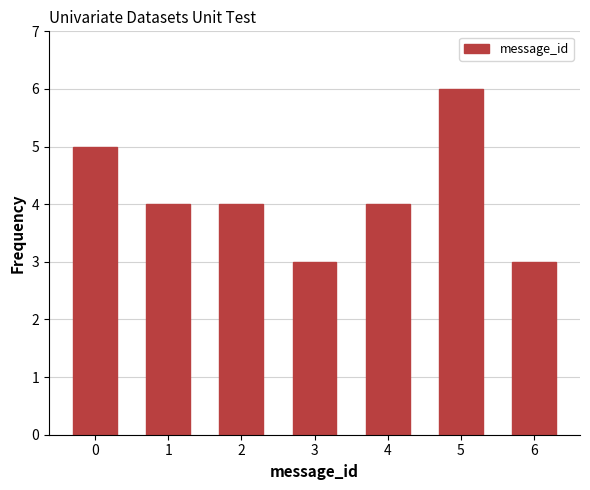

Reading left to right, transcribe all the data shown in this chart.

5	4	4	3	4	6	3